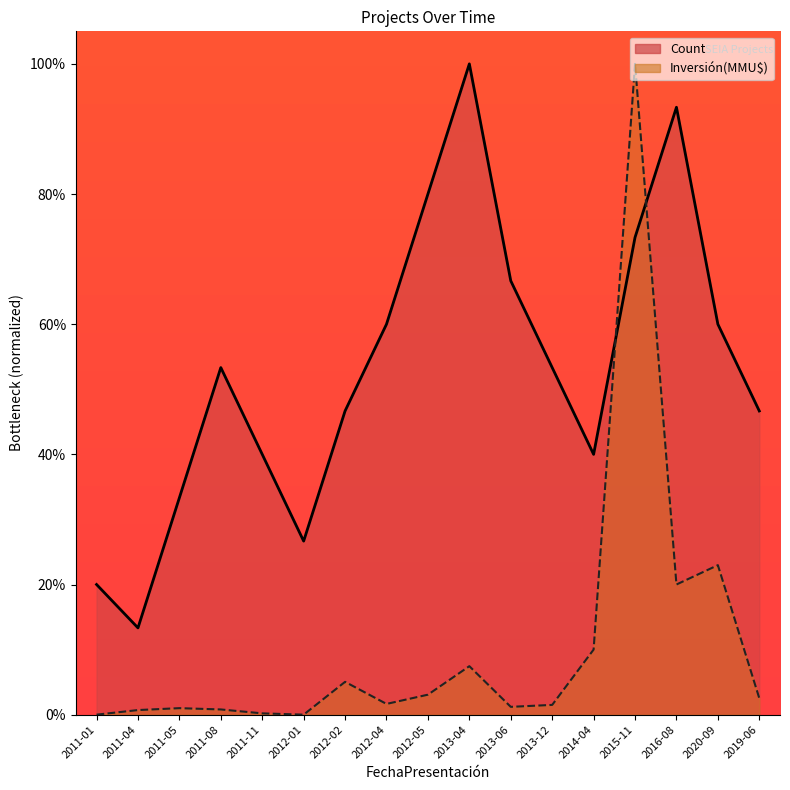

Between 2012-01 and 2013-12, which series saw the biggest shift?

Count